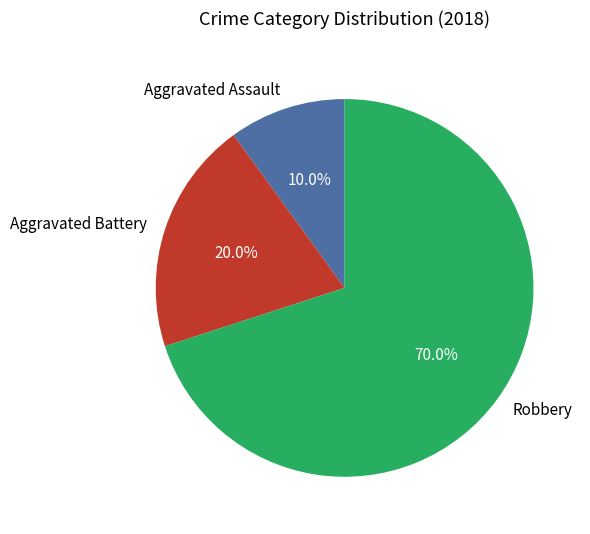

Rank the categories by value from lowest to highest.

Aggravated Assault, Aggravated Battery, Robbery